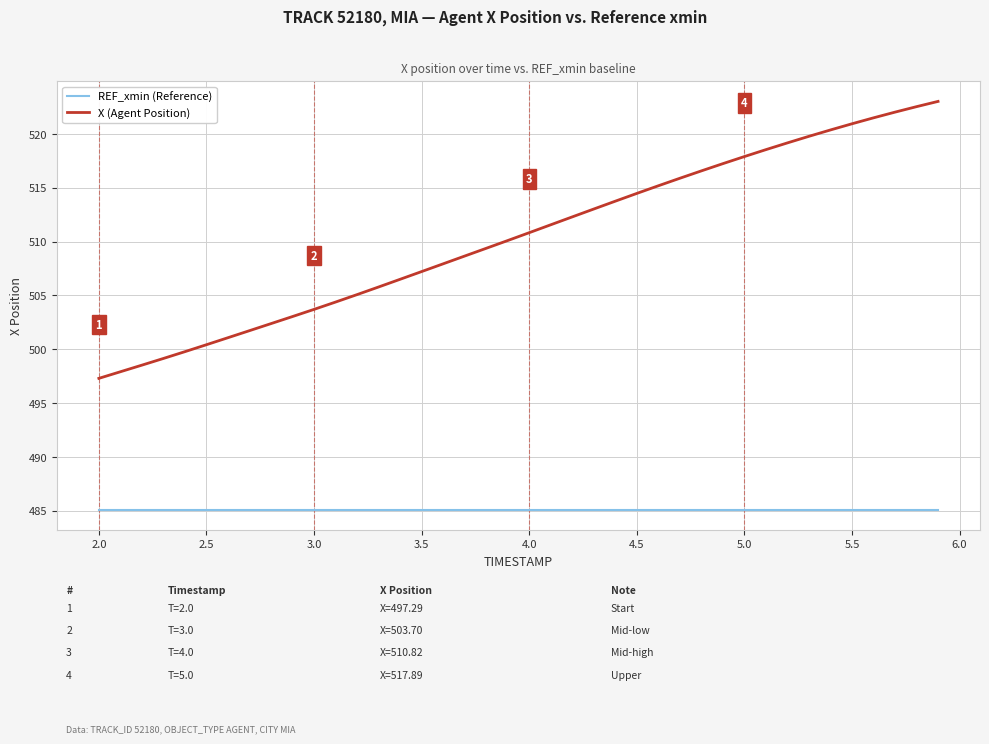

True or false: X (Agent Position) and REF_xmin (Reference) intersect in this chart.

False